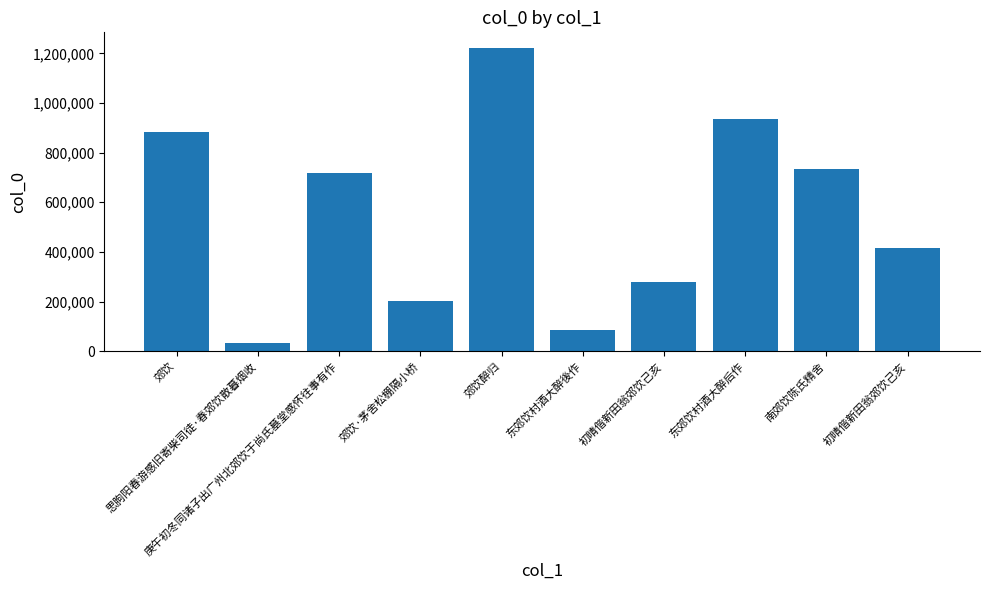

Are the bars horizontal?

No